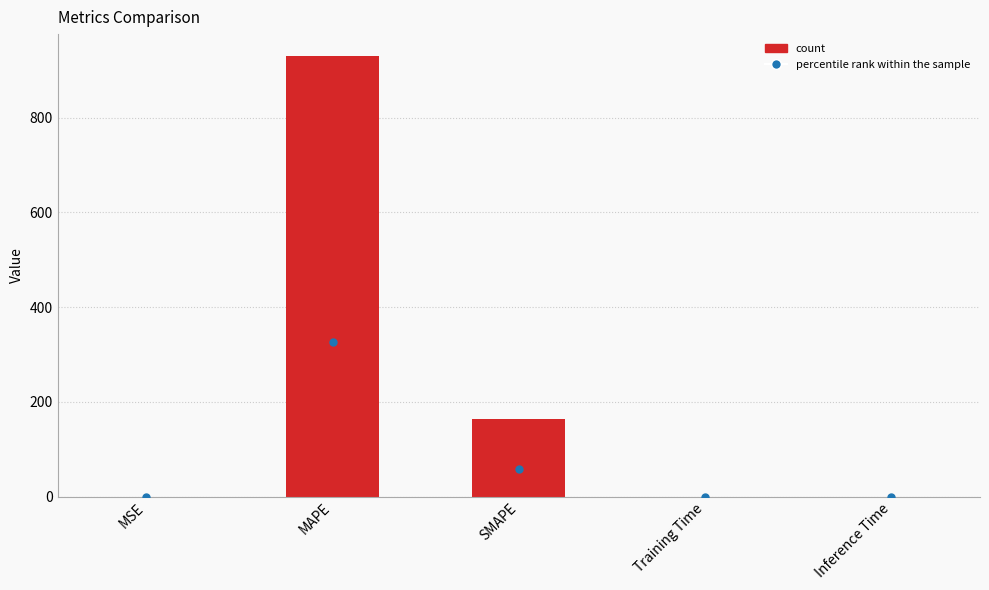

What is the sum of the values at SMAPE and MAPE?

1094.3